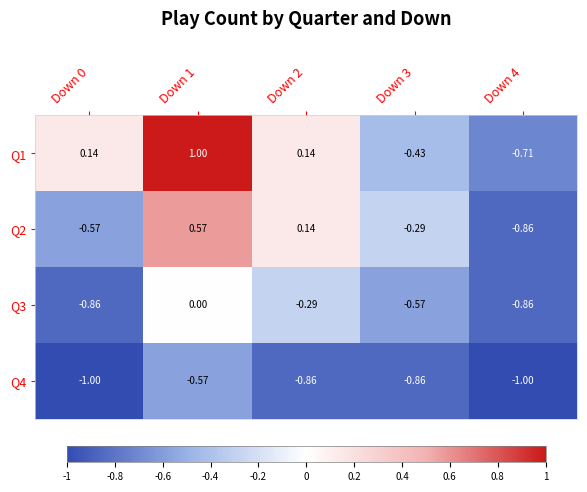

Which series has the largest total across all categories?

Q1